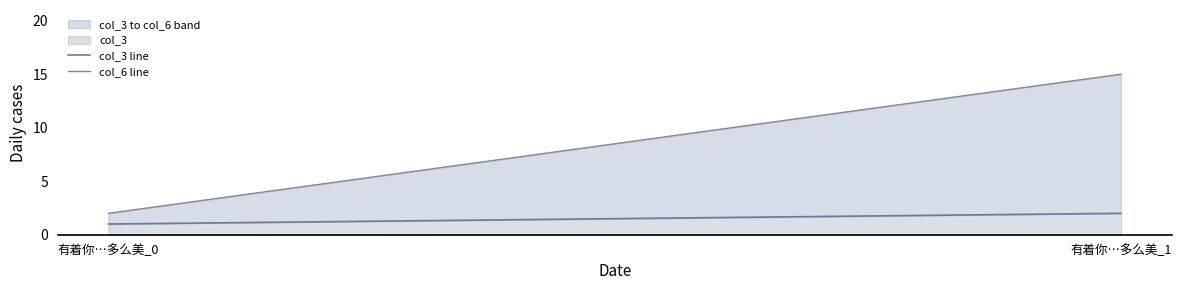

Which series changed the most between 有着你…多么美_0 and 有着你…多么美_1?

col_6 line